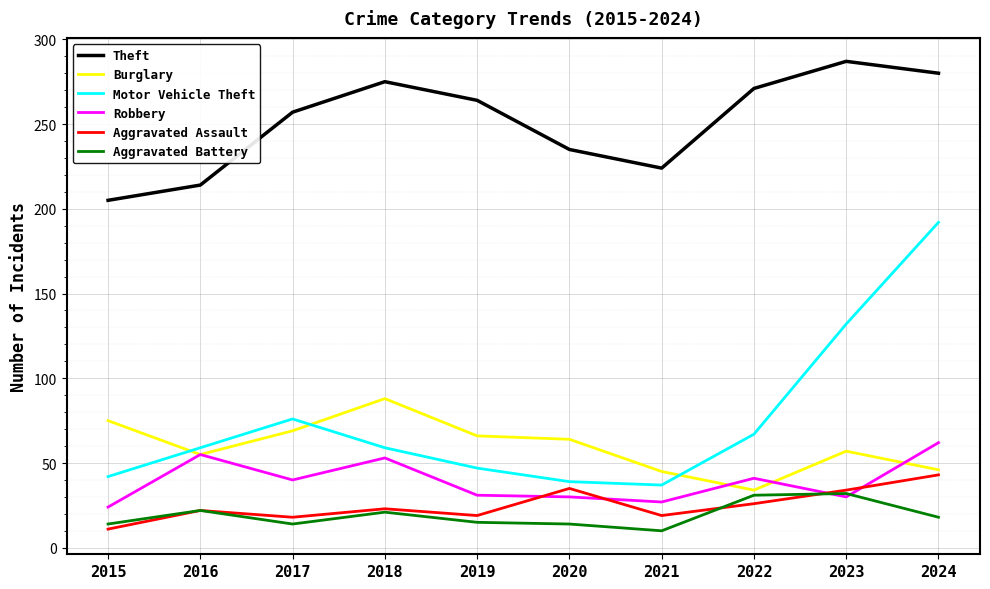

Which series changed the most between 2017 and 2021?

Motor Vehicle Theft